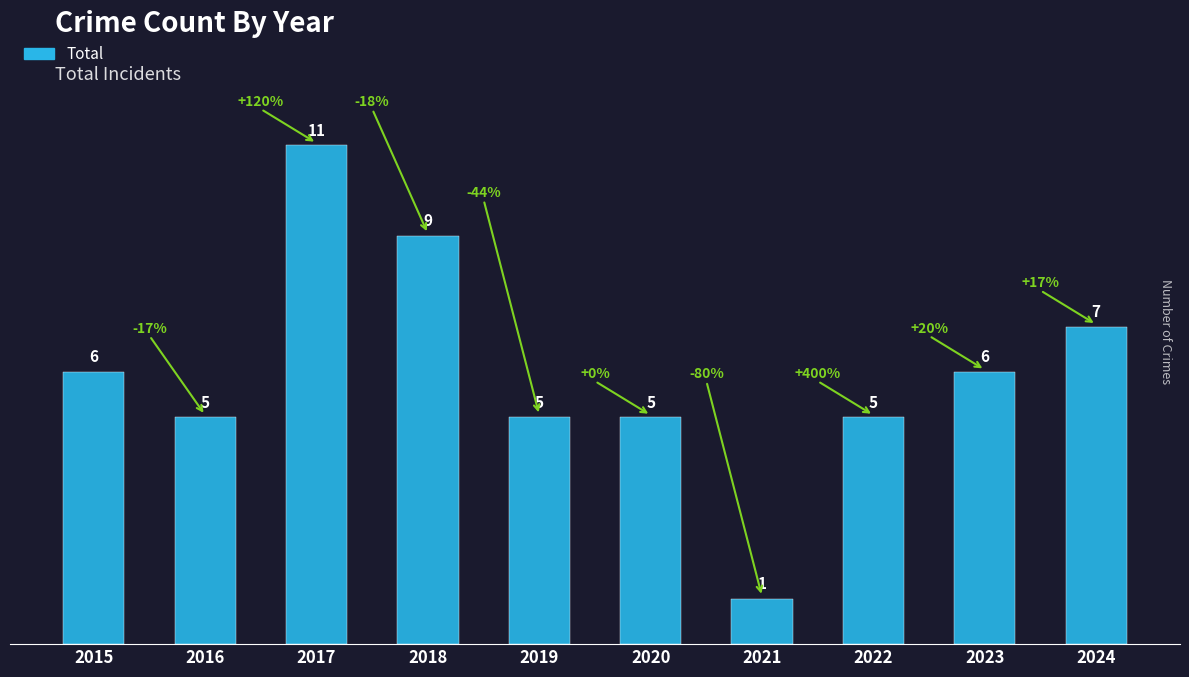

The chart shows a value of 9 at 2018. True or false?

True